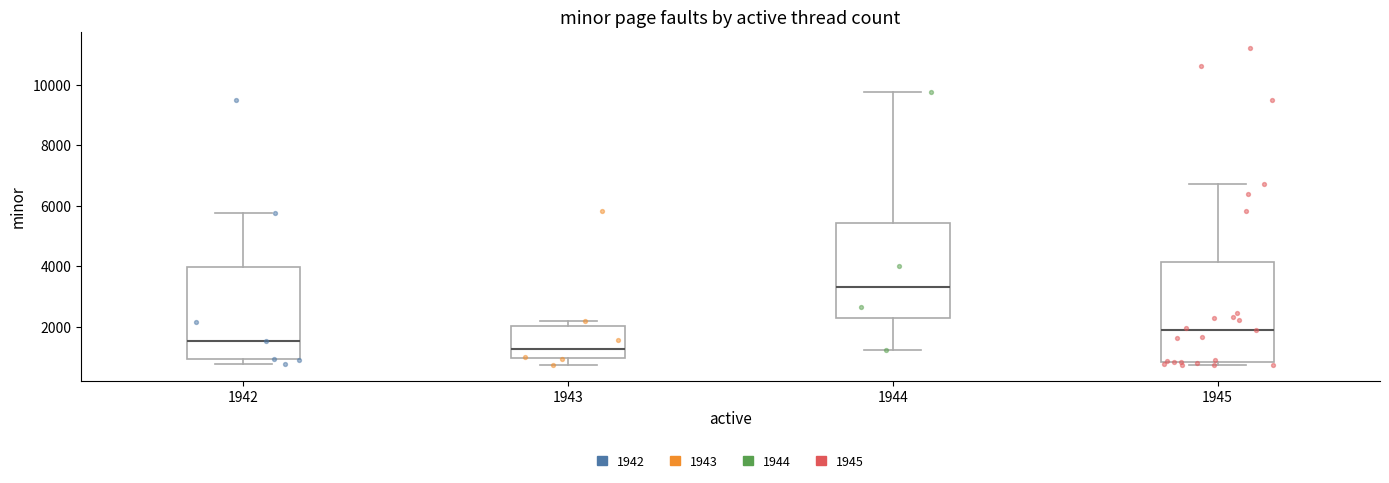

Where does the median line of the box at x = 1945 sit on the y-axis? The values are not printed on the chart, so give them approximately, as read against the axis.

1800